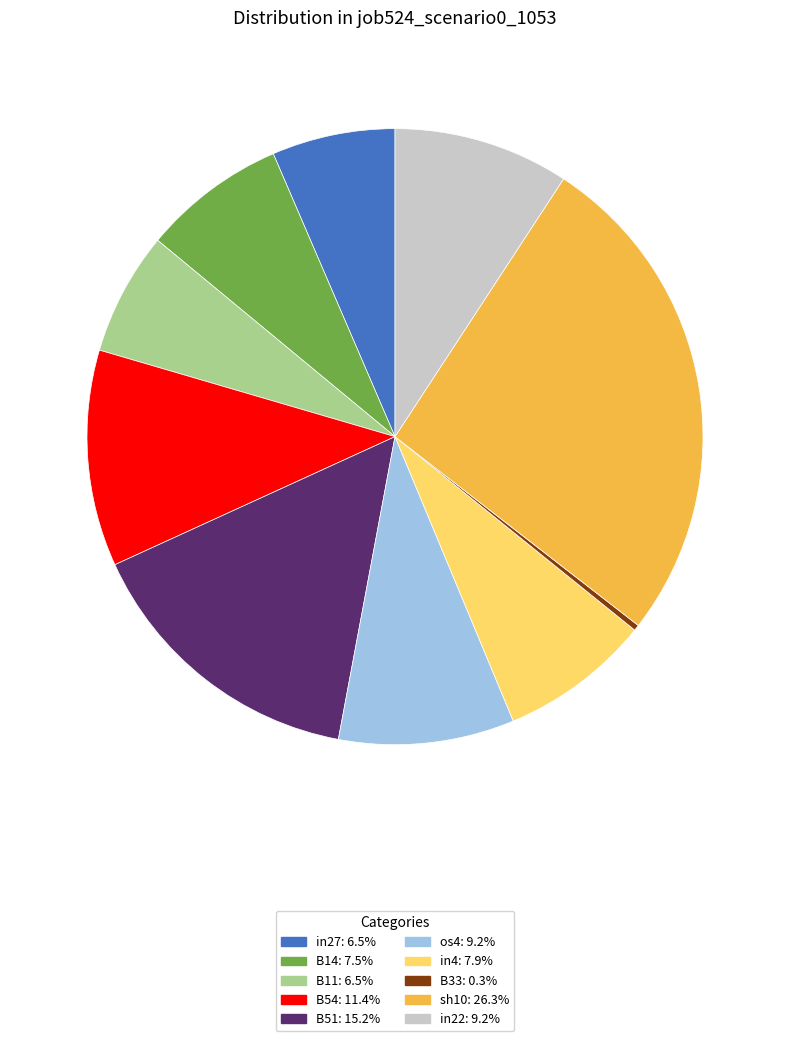

Between os4 and sh10, which is larger?

sh10